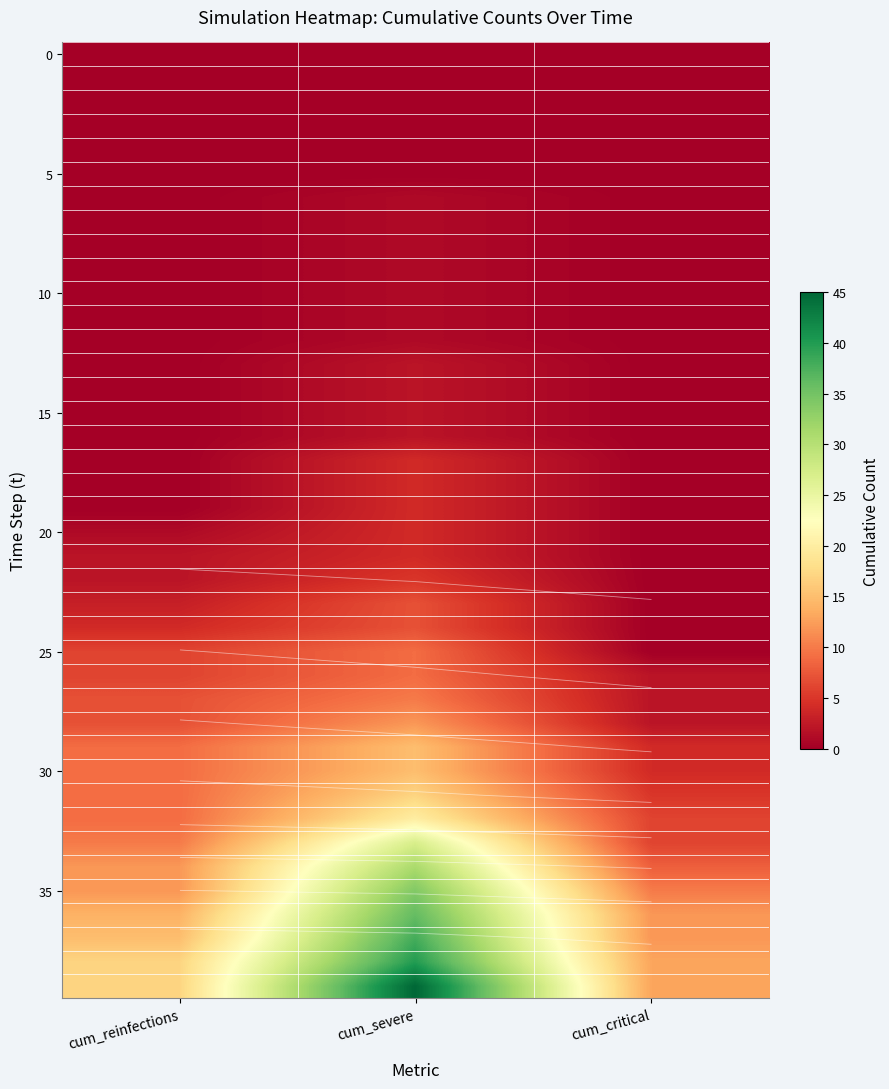

What is the total value across all series at cum_critical?

99